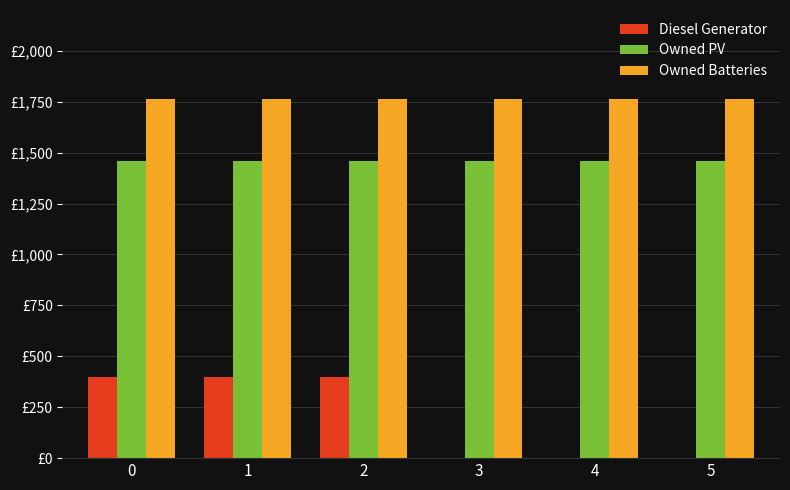

What is the spread (max minus min) of values at 4?

1762